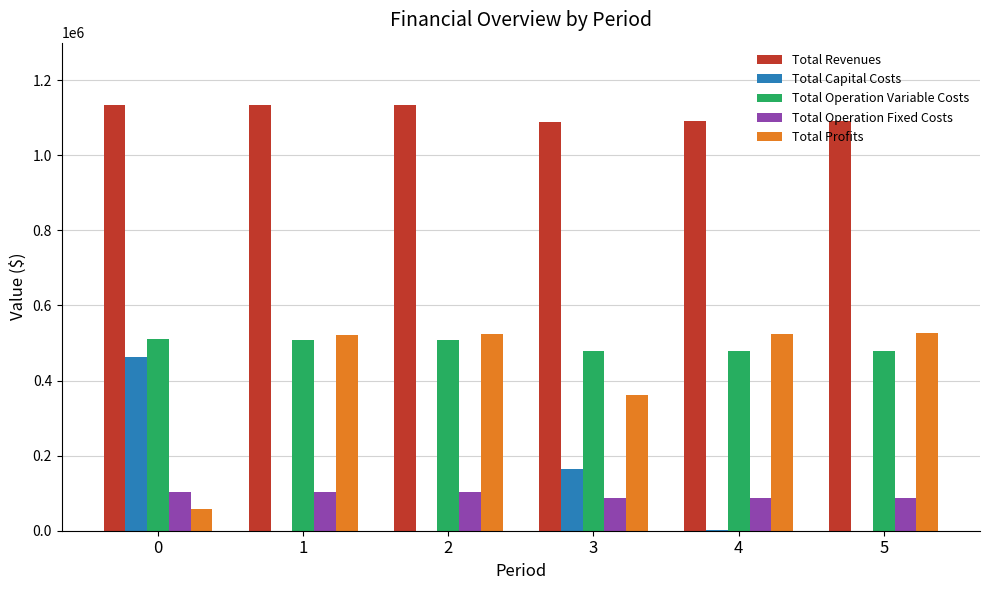

Are the bars horizontal?

No